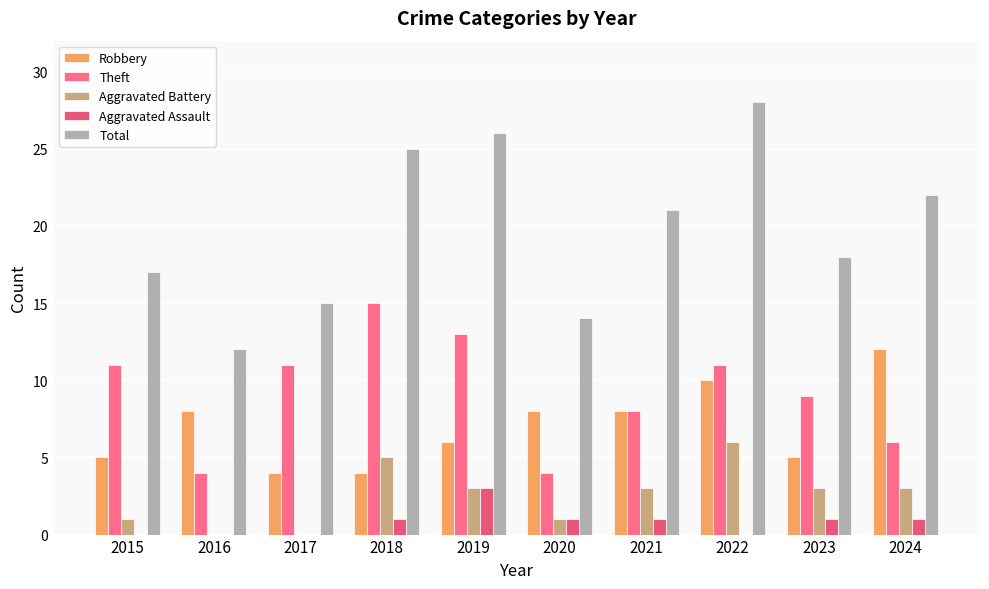

How many groups of bars are there?

10